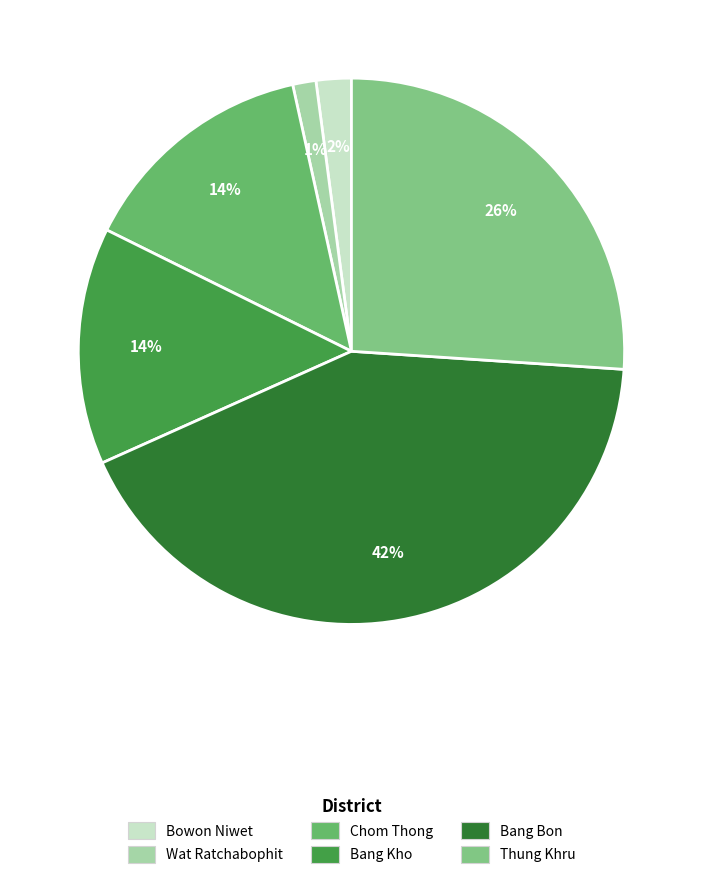

How many segments does this pie chart have?

6